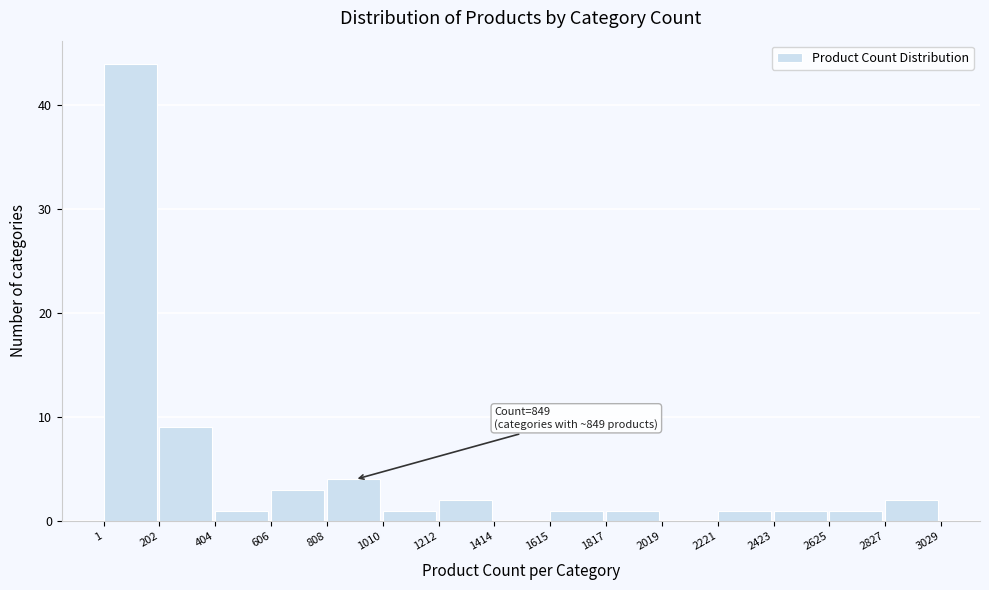

Which range on the x-axis has the tallest bar?

1 to 202